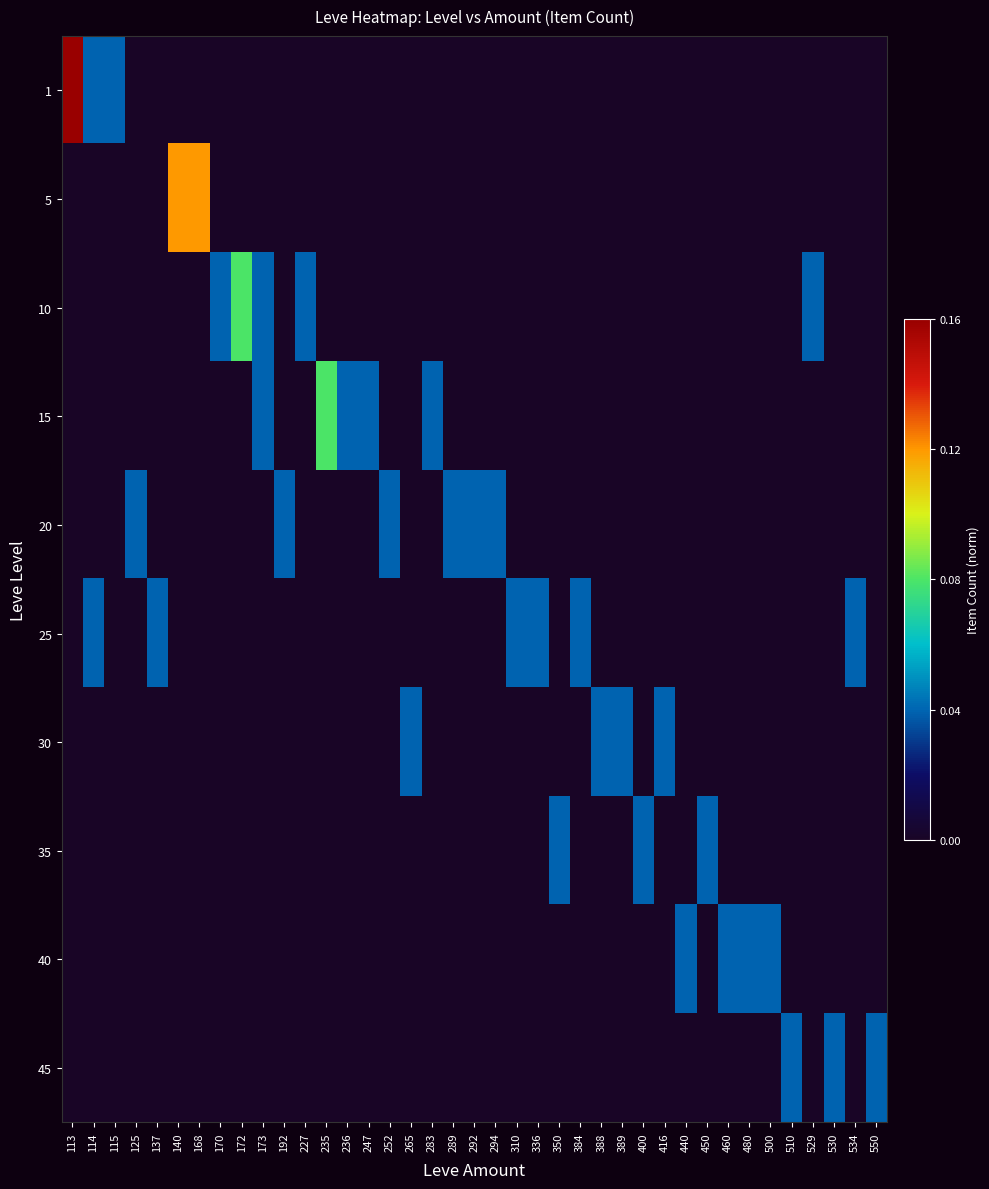

What is the greatest value displayed?

0.2